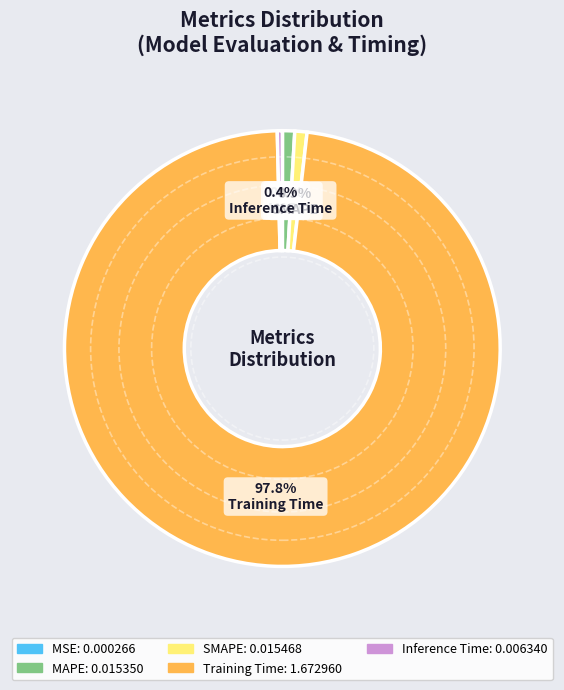

What is the largest slice in the pie chart?

Training Time